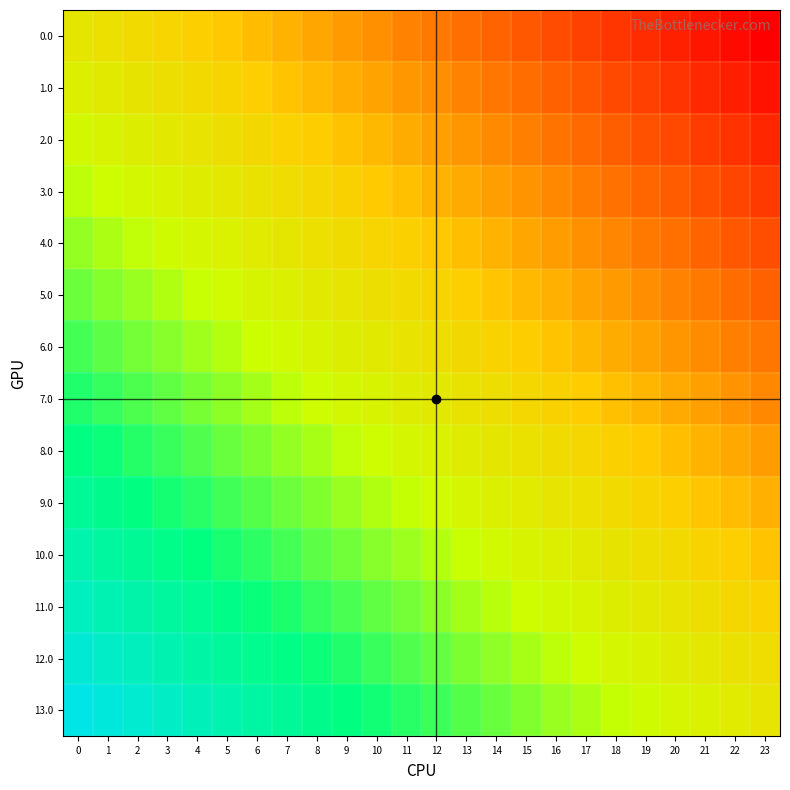

What is the spread (max minus min) of values at 8?

1.0